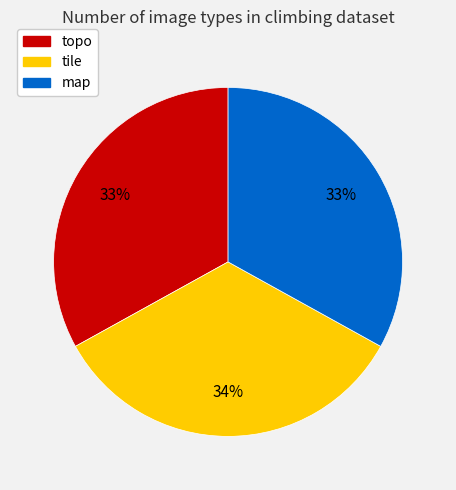

Combined, do map and topo account for over 50%?

Yes